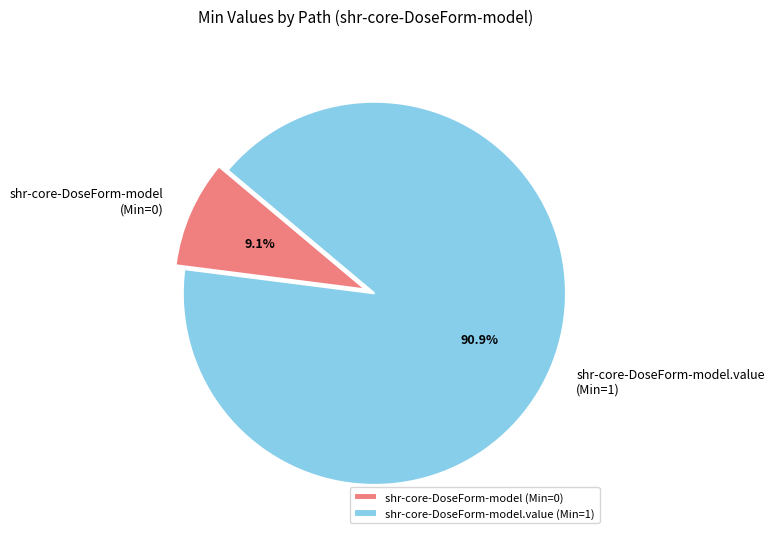

Does shr-core-DoseForm-model.value account for over 50% of the chart?

Yes